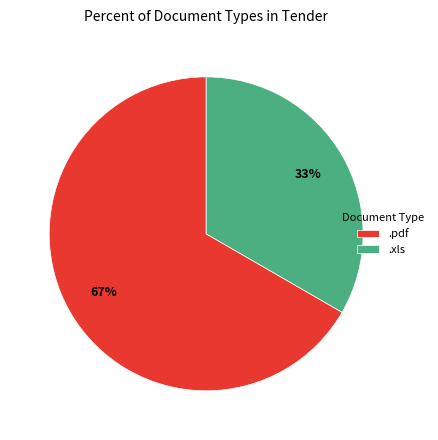

Is it true that .xls is 33% of the pie?

True